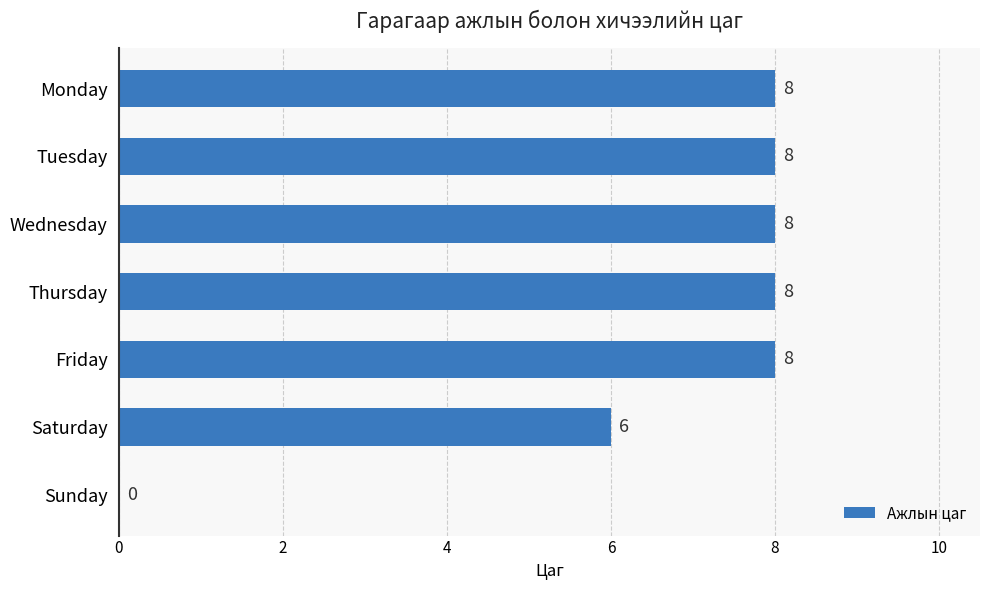

What is the greatest value displayed?

8